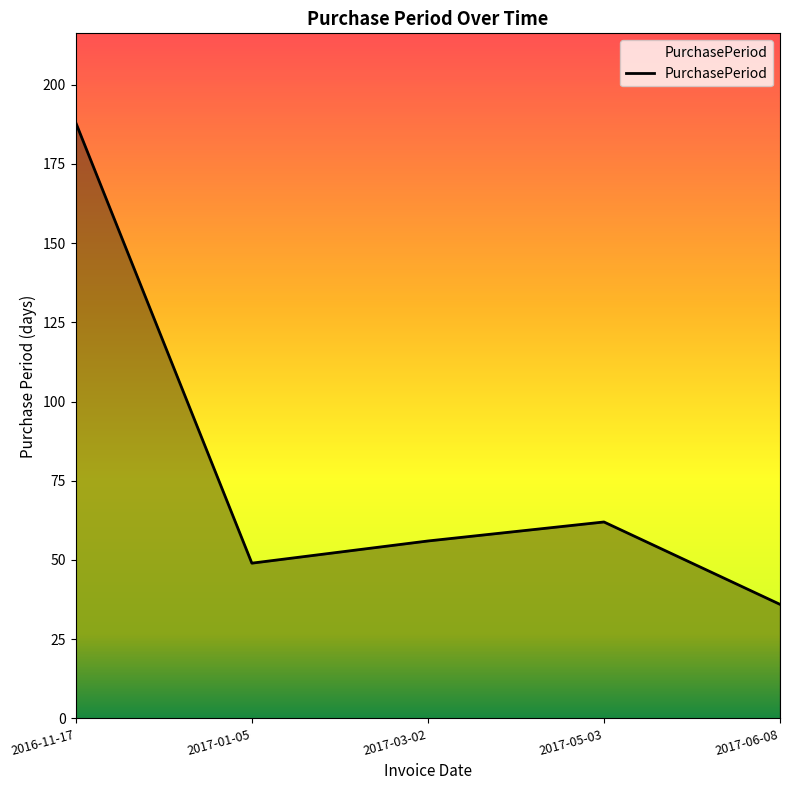

Count the number of categories in the chart.

5